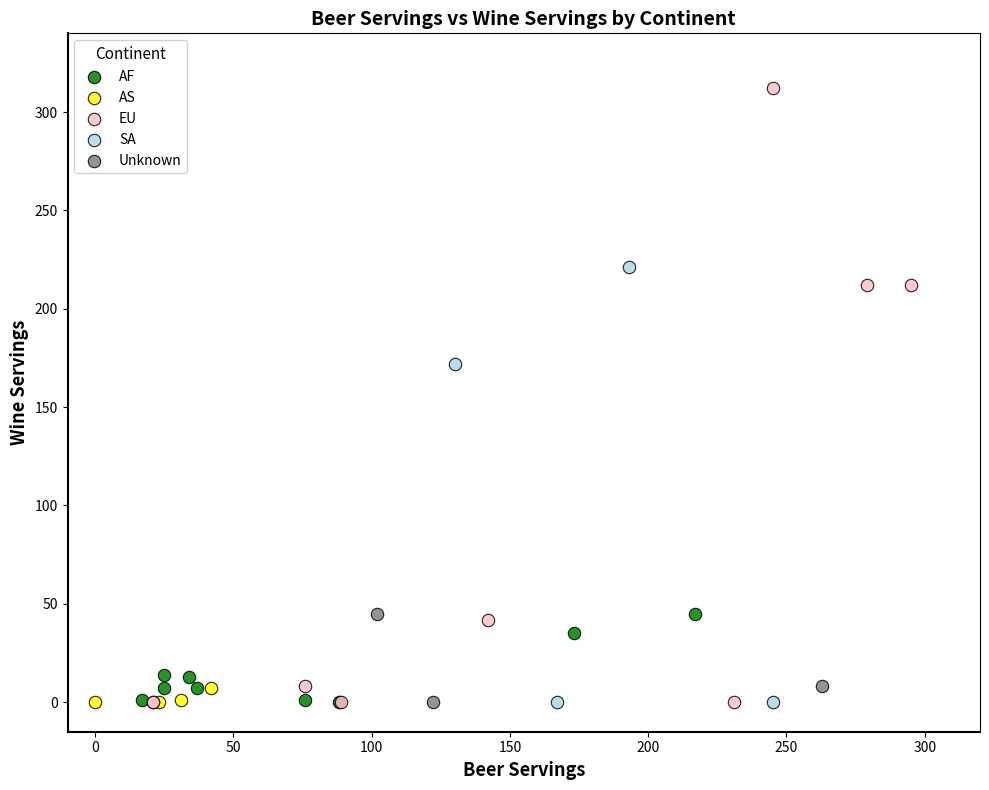

Which series contains the highest Y value?

EU